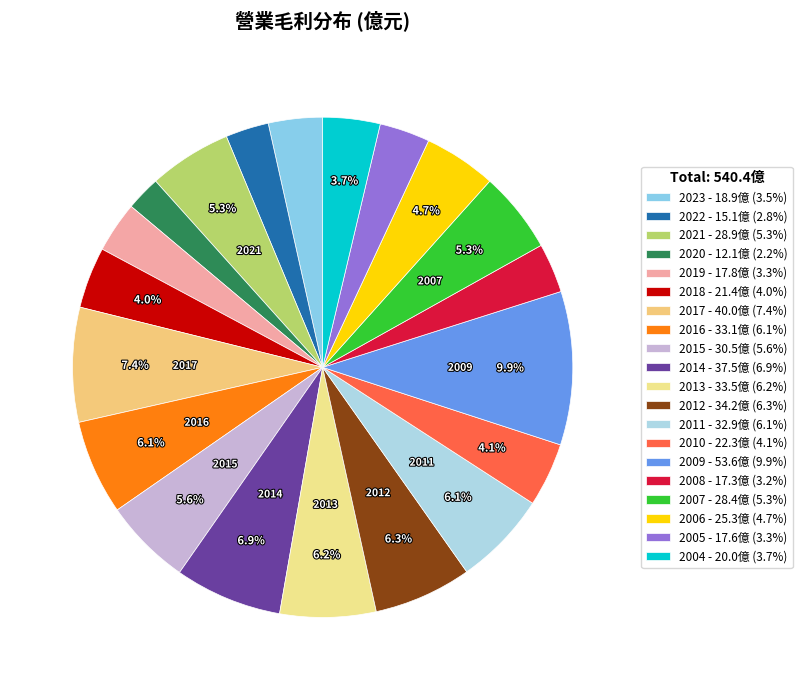

Between 2022 and 2006, which is larger?

2006